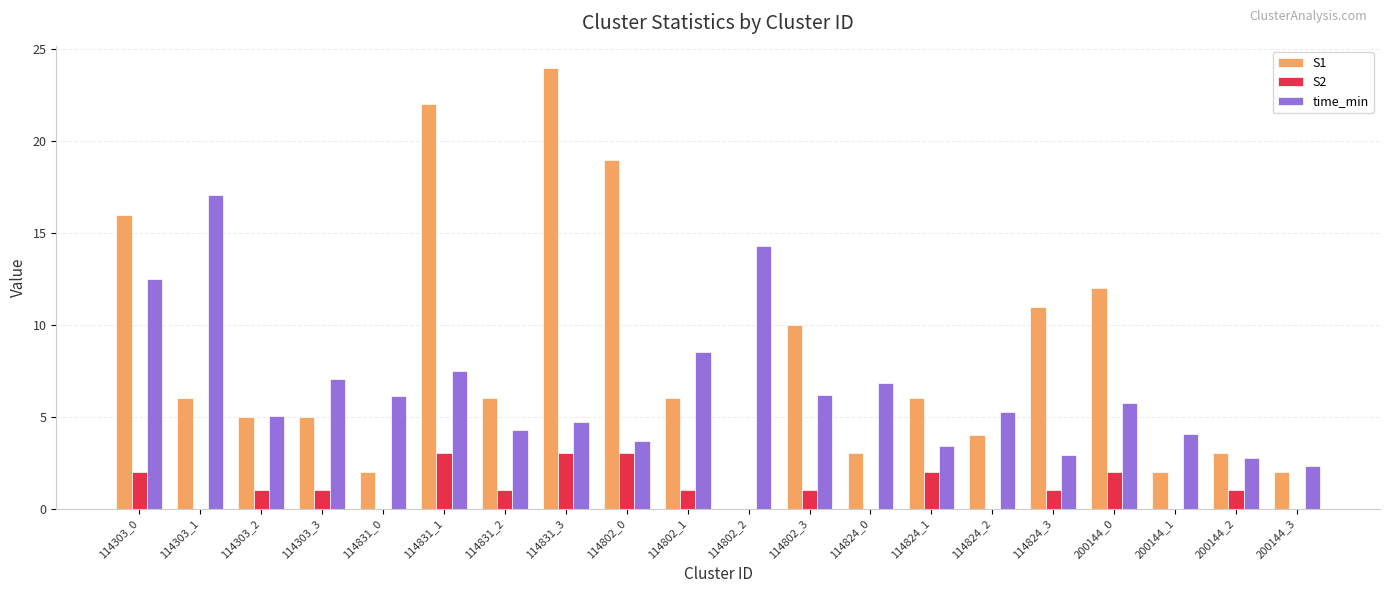

The S1 series shows 1.2 at 114303_3. True or false?

False